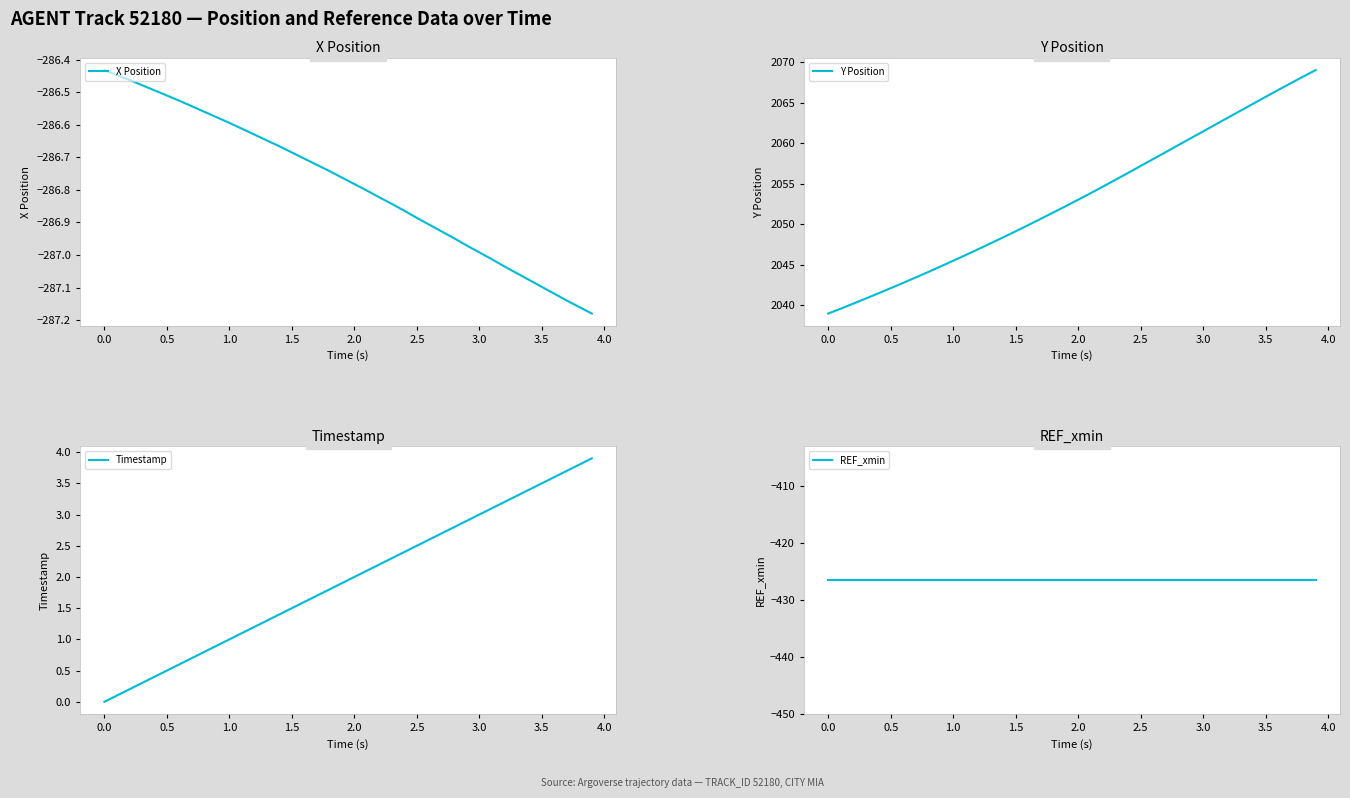

Does the chart display data point markers on the line(s)?

No